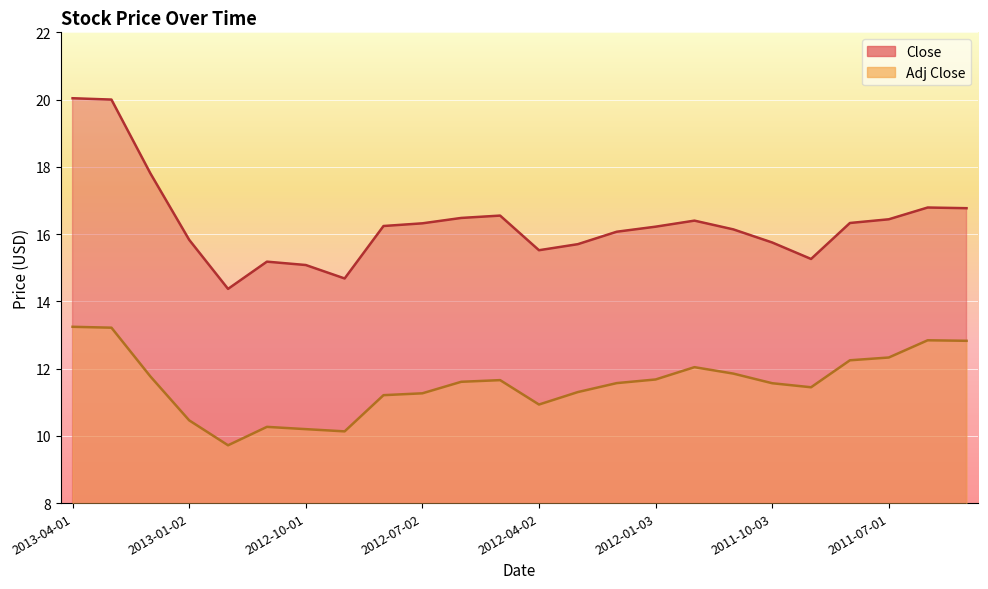

True or false: Adj Close and Close cross at least once.

False